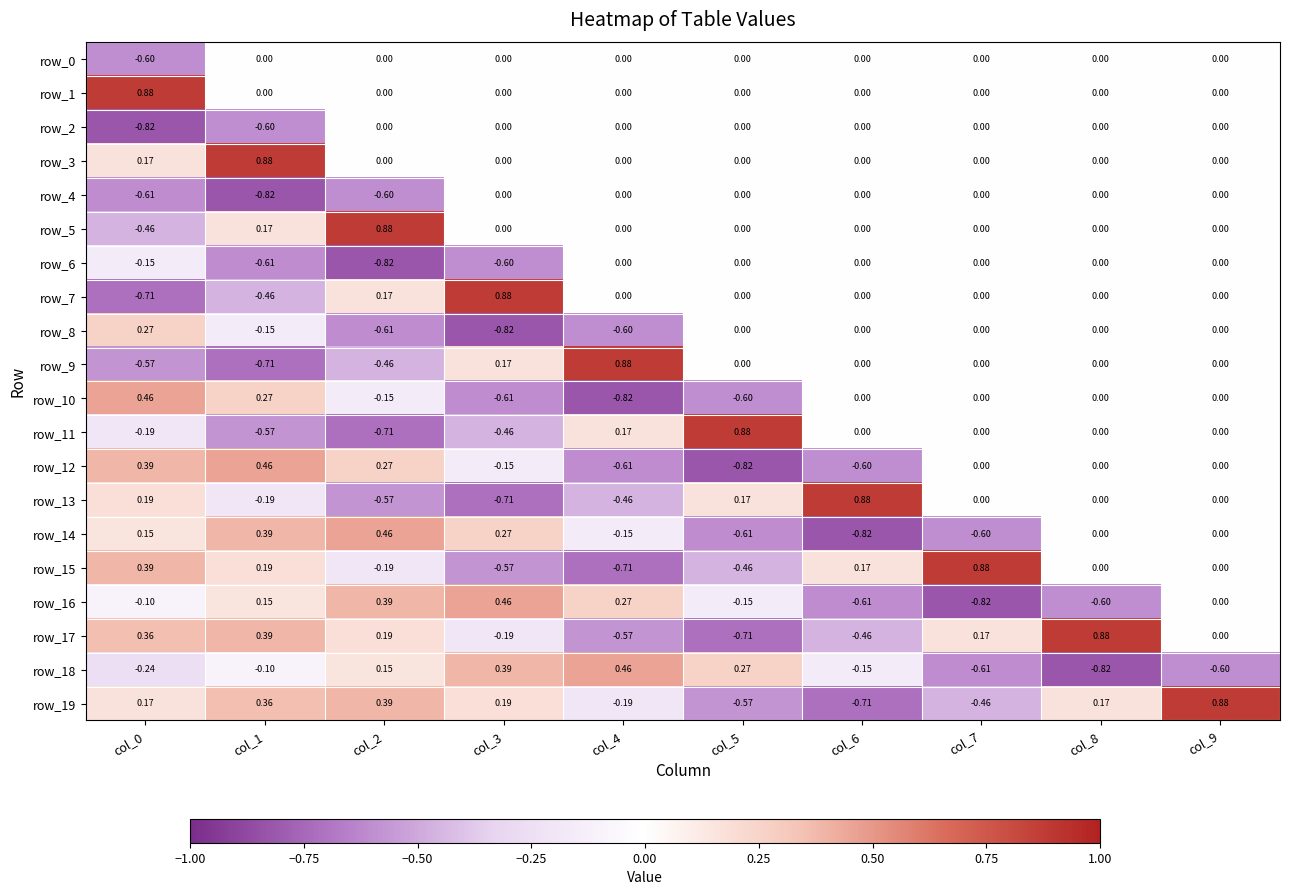

Is the value of row_5 at col_7 greater than the value of row_10 at col_3?

Yes